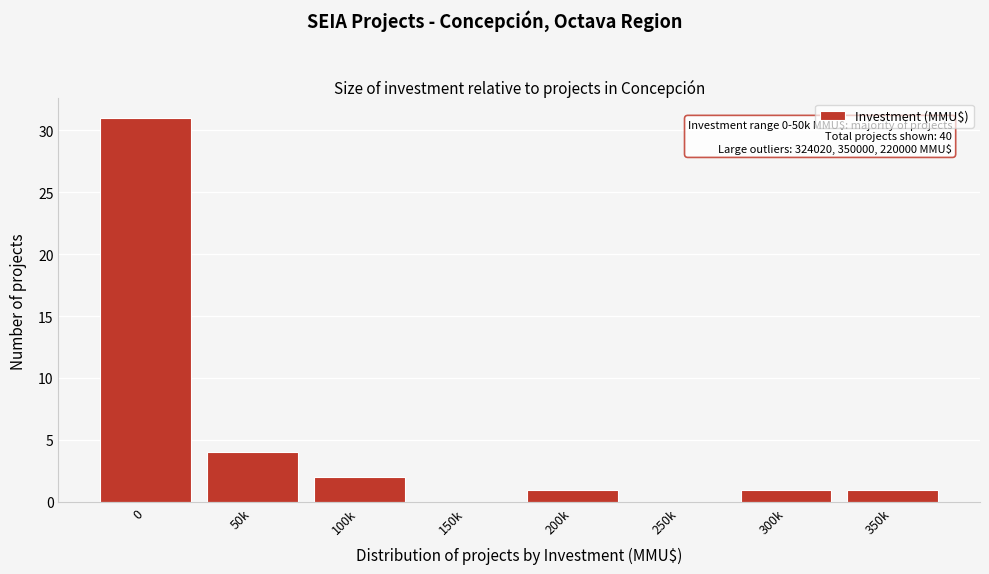

Reading left to right, what are all the values shown in this chart?

0=31	50k=4	100k=2	150k=0	200k=1	250k=0	300k=1	350k=1